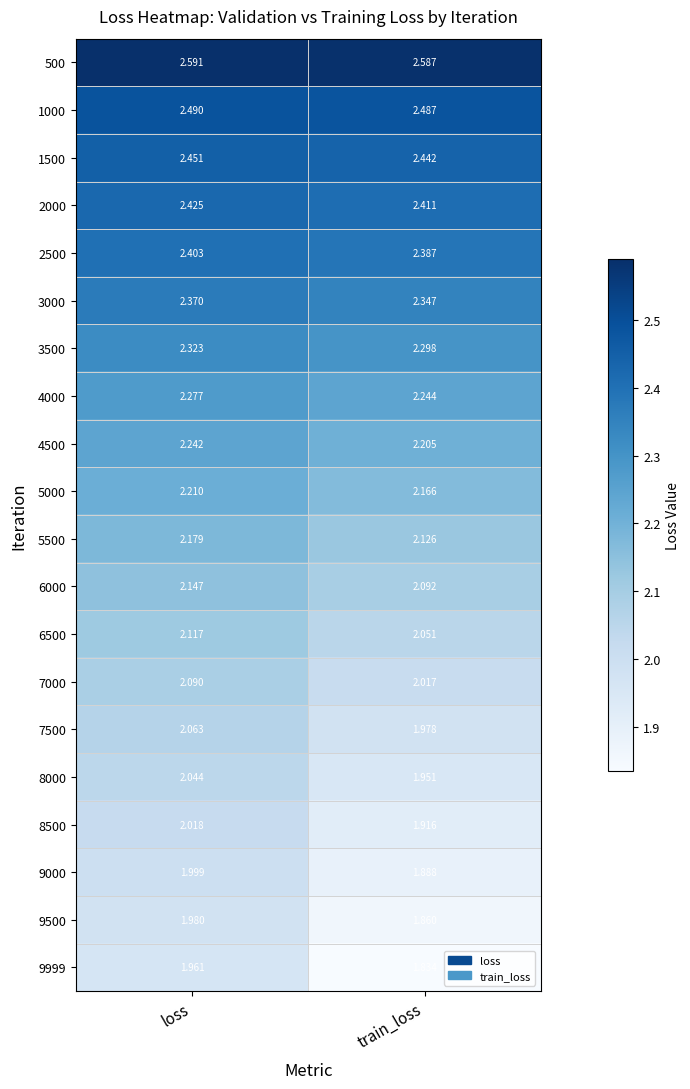

At which category is the sum across all series the highest?

loss